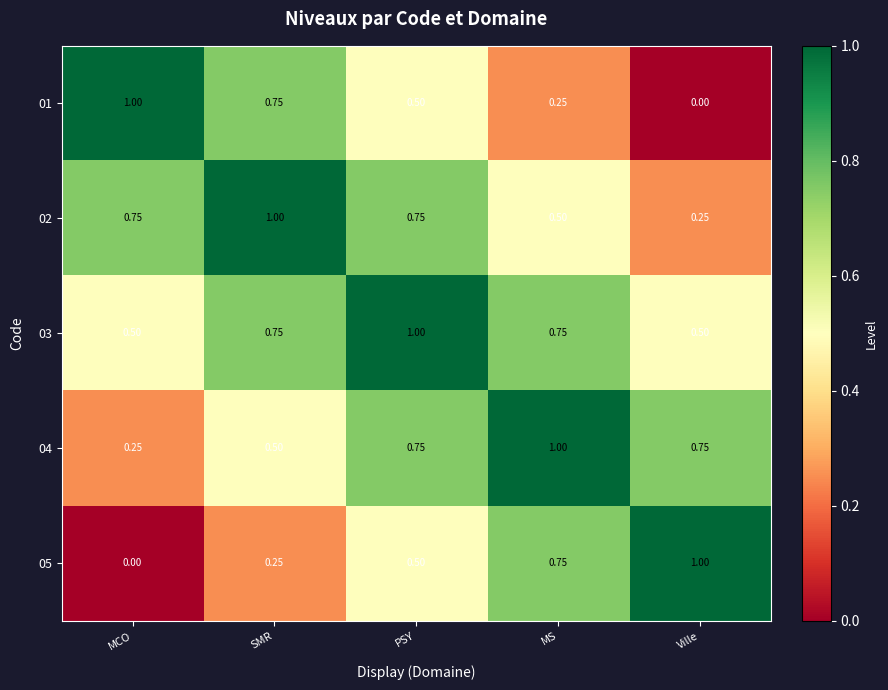

At which category is the sum across all series the highest?

PSY